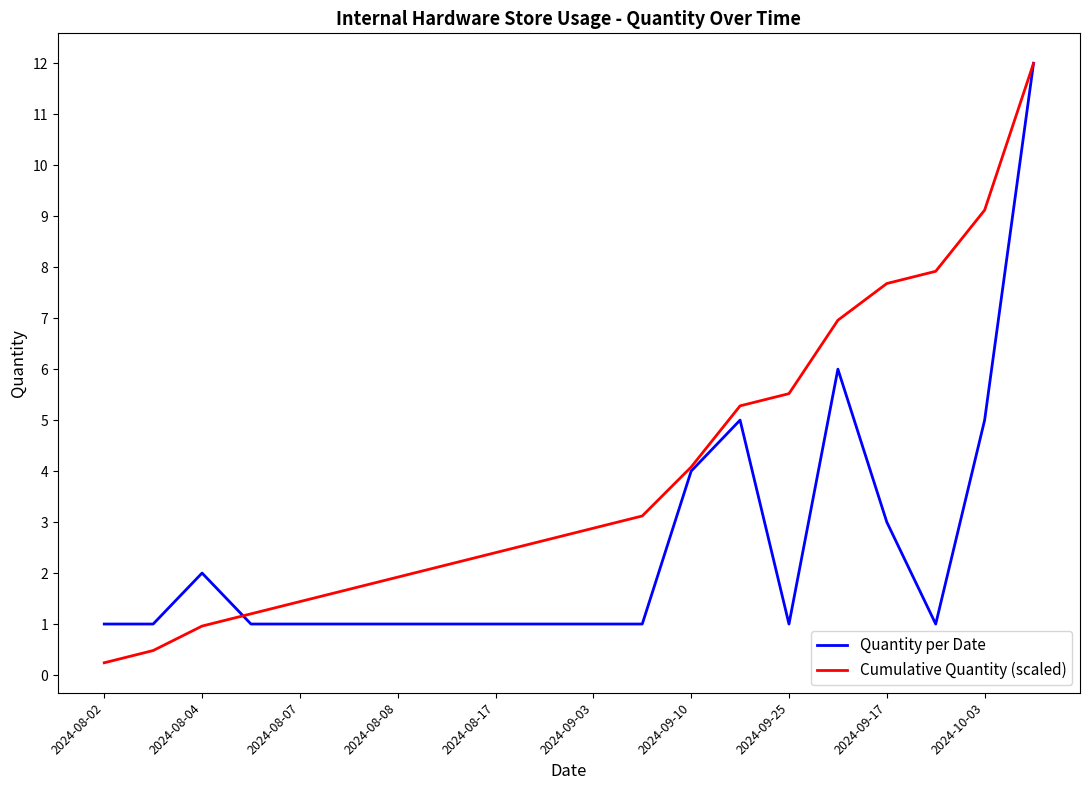

Rank the series by their average value, from lowest to highest.

Quantity per Date, Cumulative Quantity (scaled)